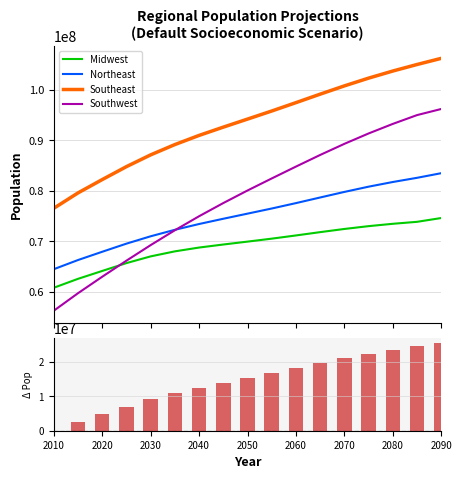

How many groups of bars are there?

17